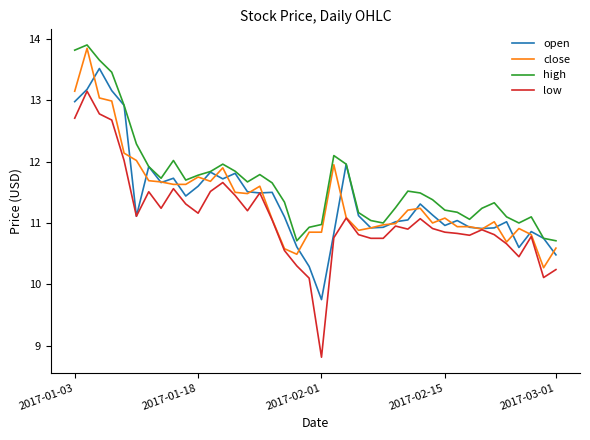

Which series has the largest total across all categories?

high